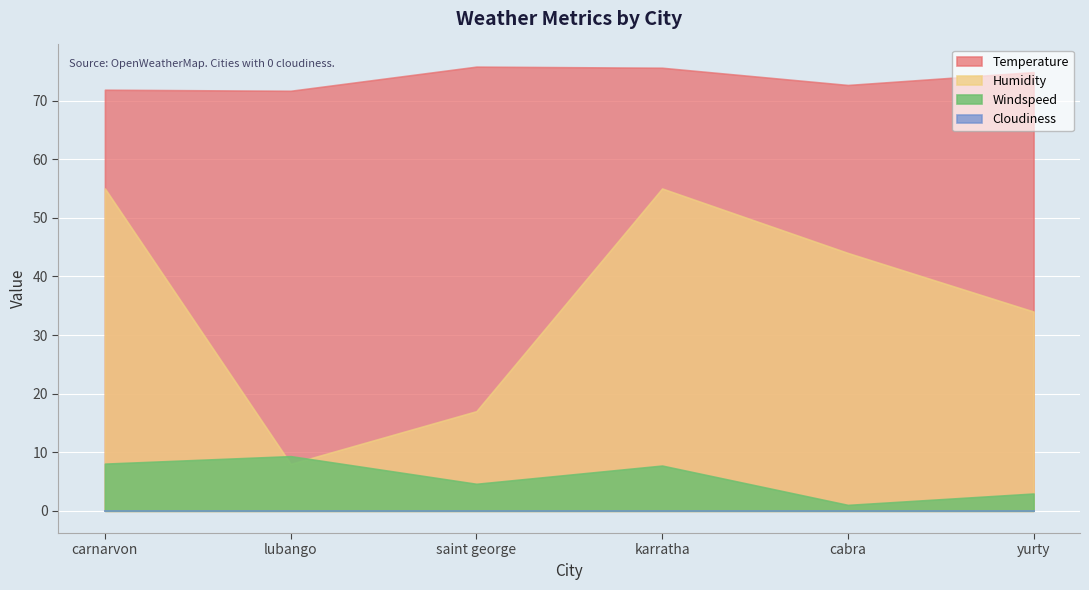

Is the value of Windspeed at karratha greater than the value of Humidity at saint george?

No